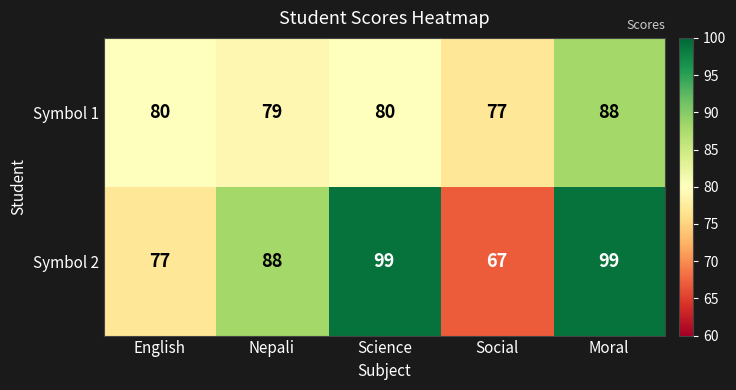

Which series has the largest range (max minus min)?

Symbol 2